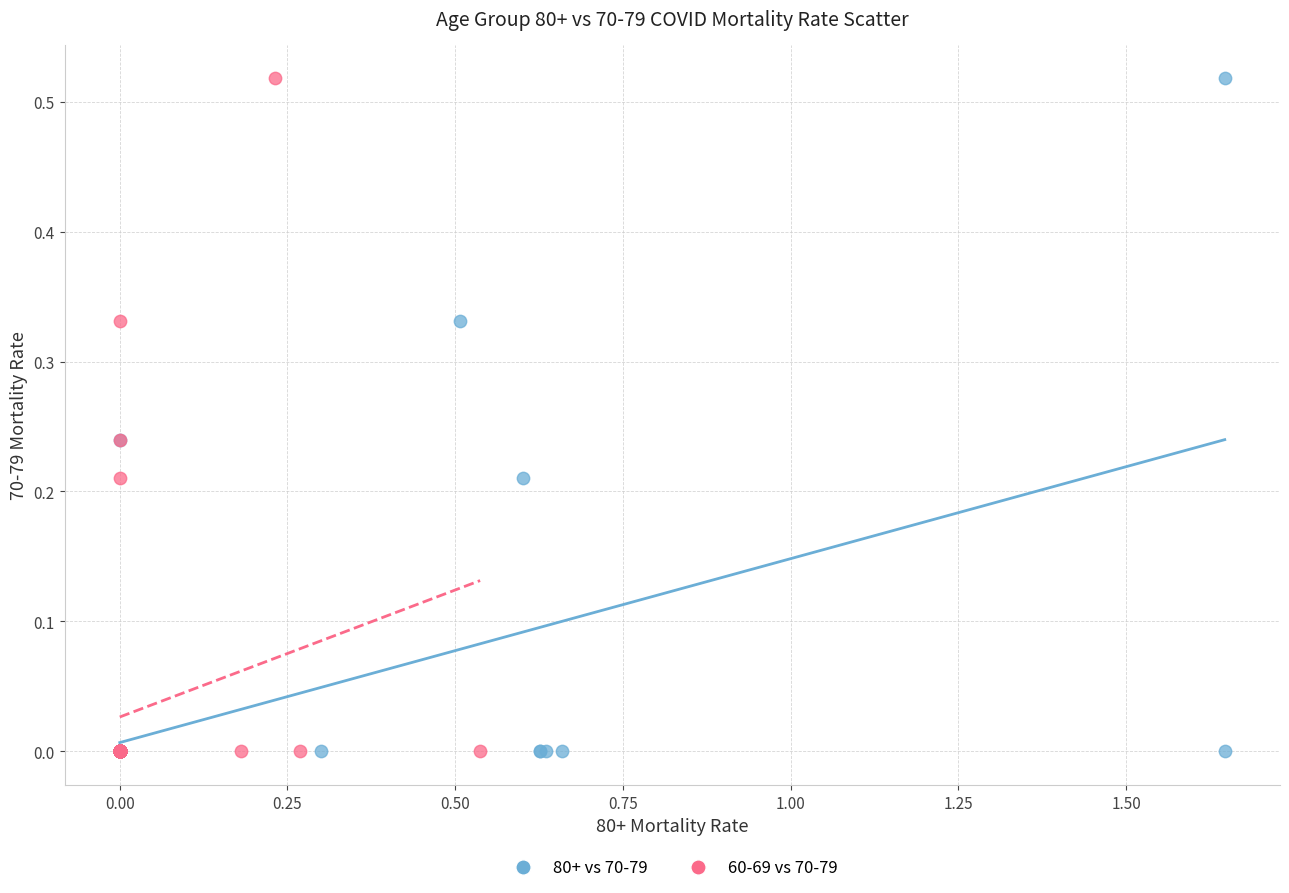

What are all the series names shown in the legend?

80+ vs 70-79, 60-69 vs 70-79